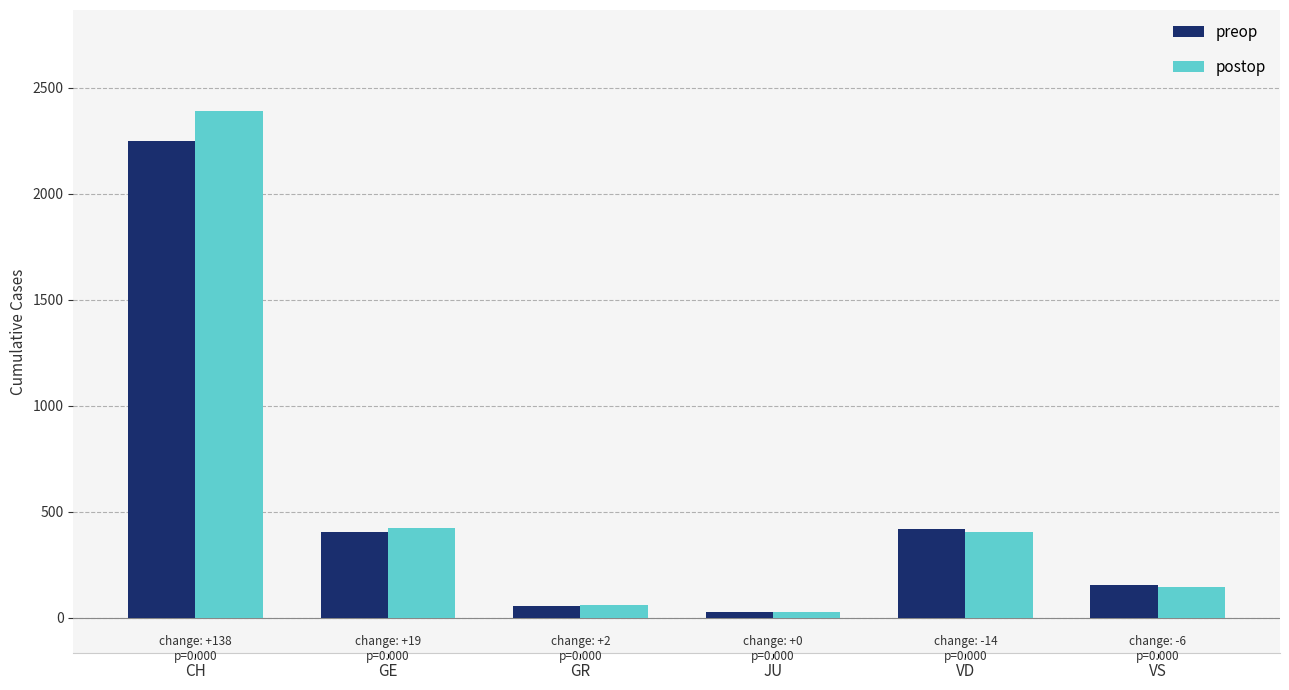

Which series has the largest range (max minus min)?

postop